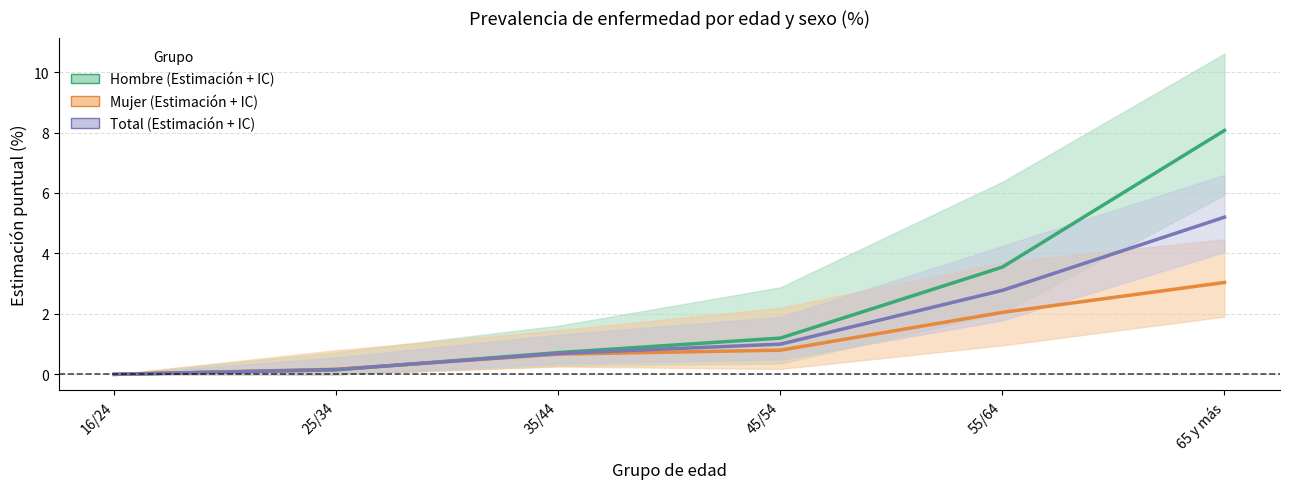

At which label is Hombre closest to 4?

55/64